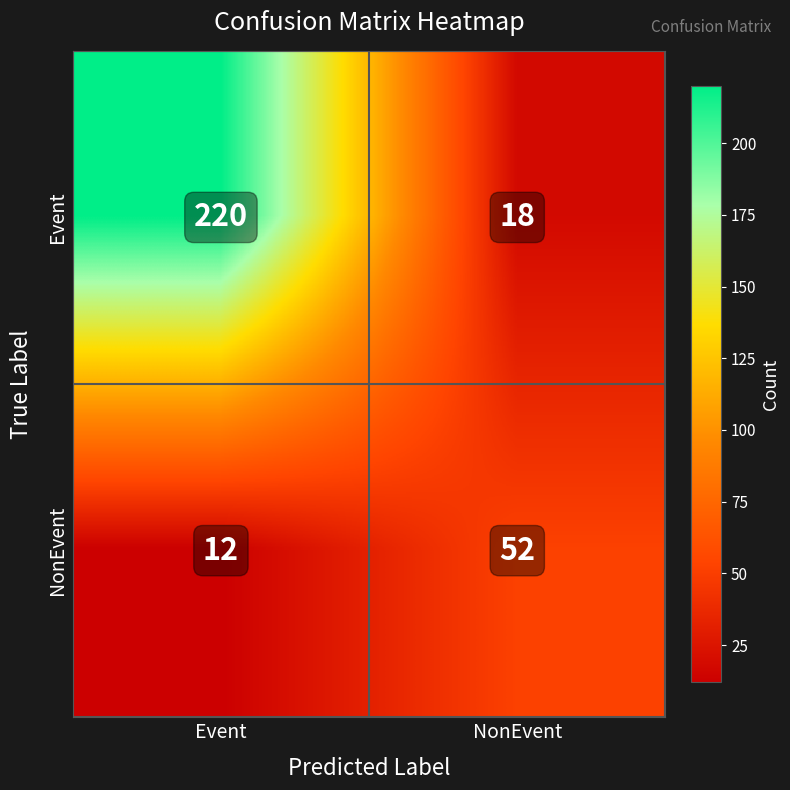

Which series has the widest spread of values?

Event